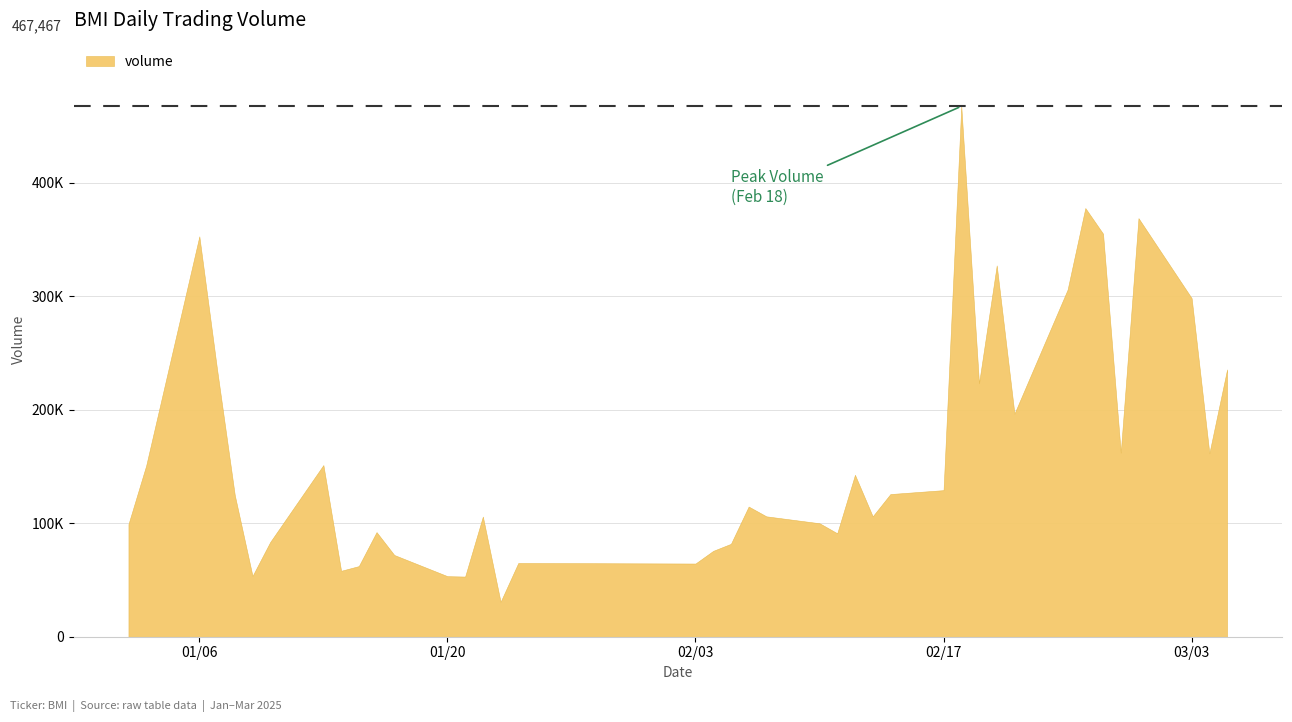

How many categories are shown in the chart?

40